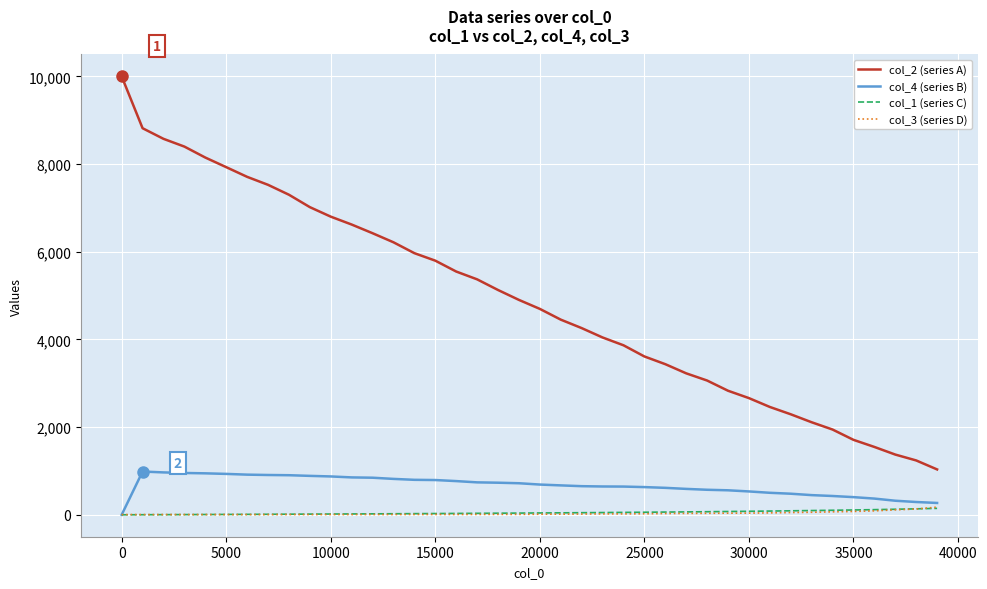

Which series has the widest spread of values?

col_2 (series A)